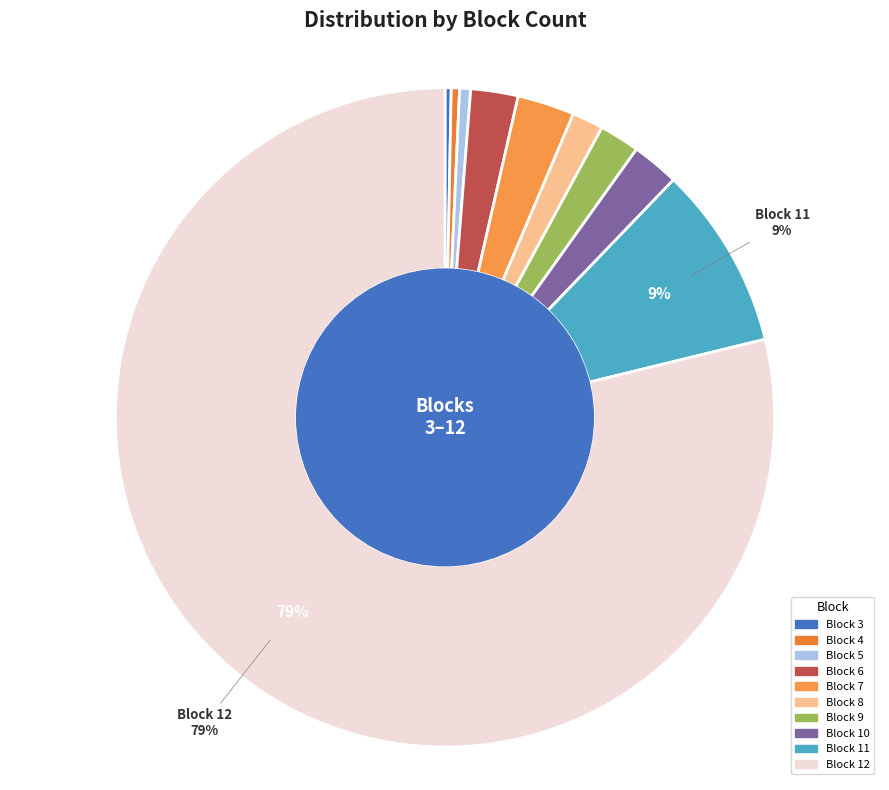

Count the number of slices in the pie.

10